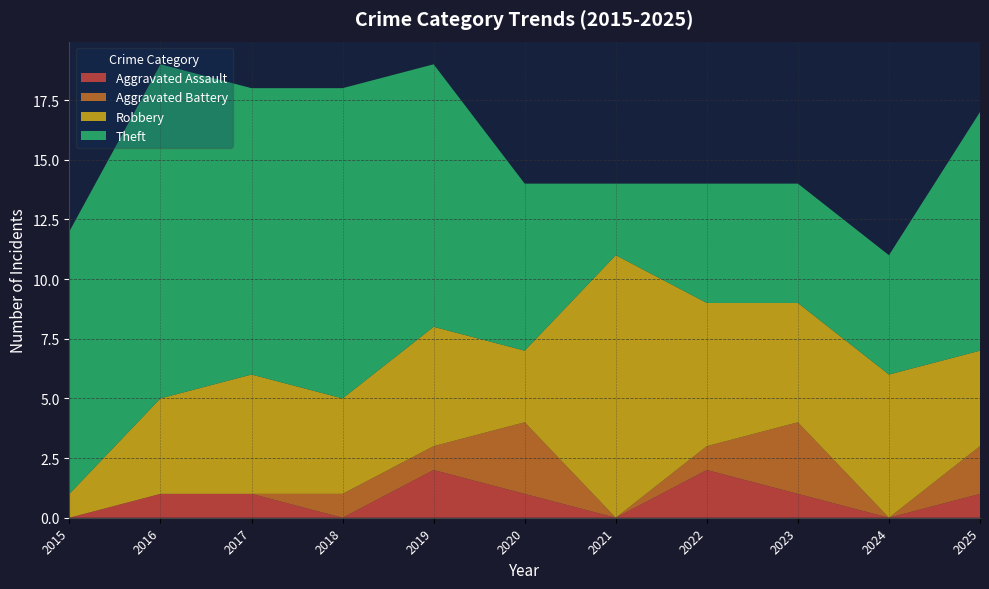

Reading right to left, extract all data points from this chart.

Aggravated Assault: 2025=1	2024=0	2023=1	2022=2	2021=0	2020=1	2019=2	2018=0	2017=1	2016=1	2015=0
Aggravated Battery: 2025=2	2024=0	2023=3	2022=1	2021=0	2020=3	2019=1	2018=1	2017=0	2016=0	2015=0
Robbery: 2025=4	2024=6	2023=5	2022=6	2021=11	2020=3	2019=5	2018=4	2017=5	2016=4	2015=1
Theft: 2025=10	2024=5	2023=5	2022=5	2021=3	2020=7	2019=11	2018=13	2017=12	2016=14	2015=11